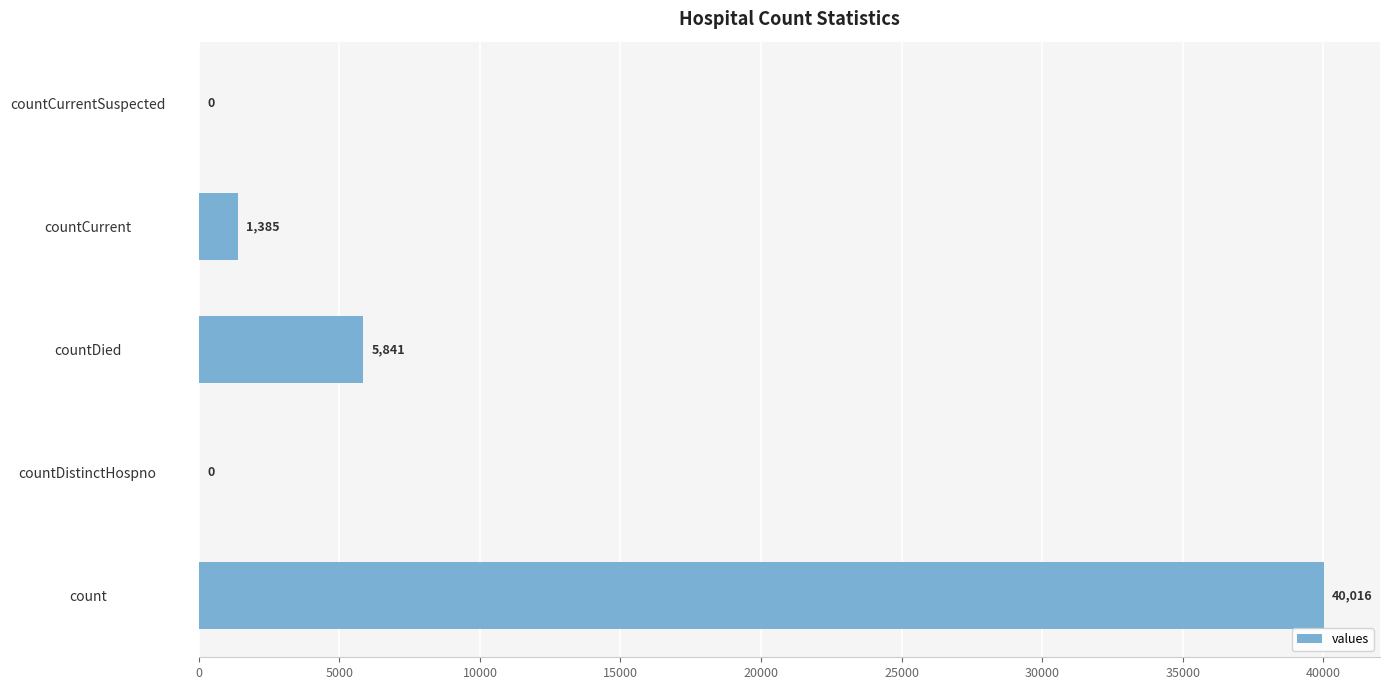

What is the sum of all values?

47242